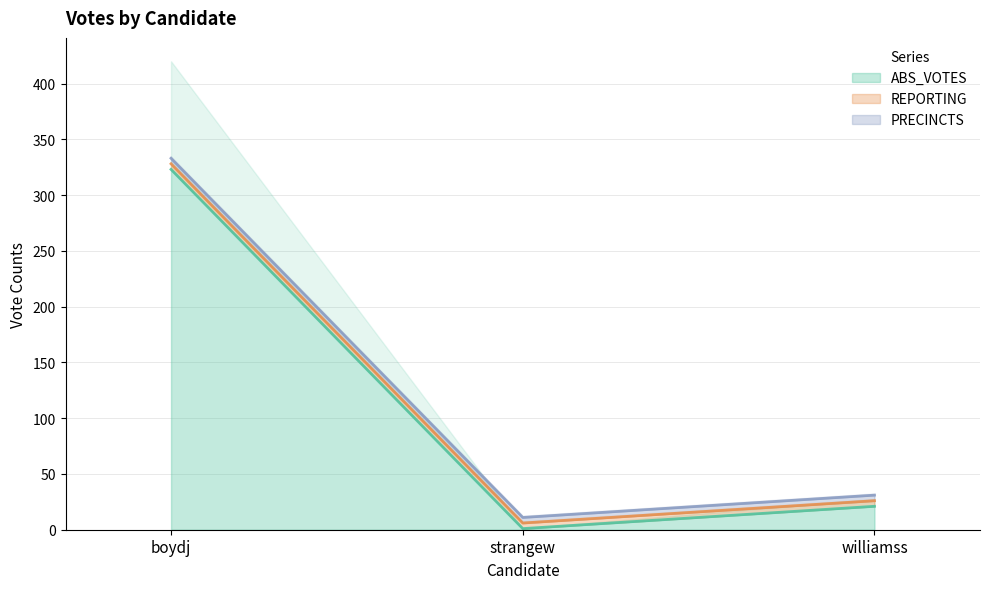

What is the greatest value displayed?

333